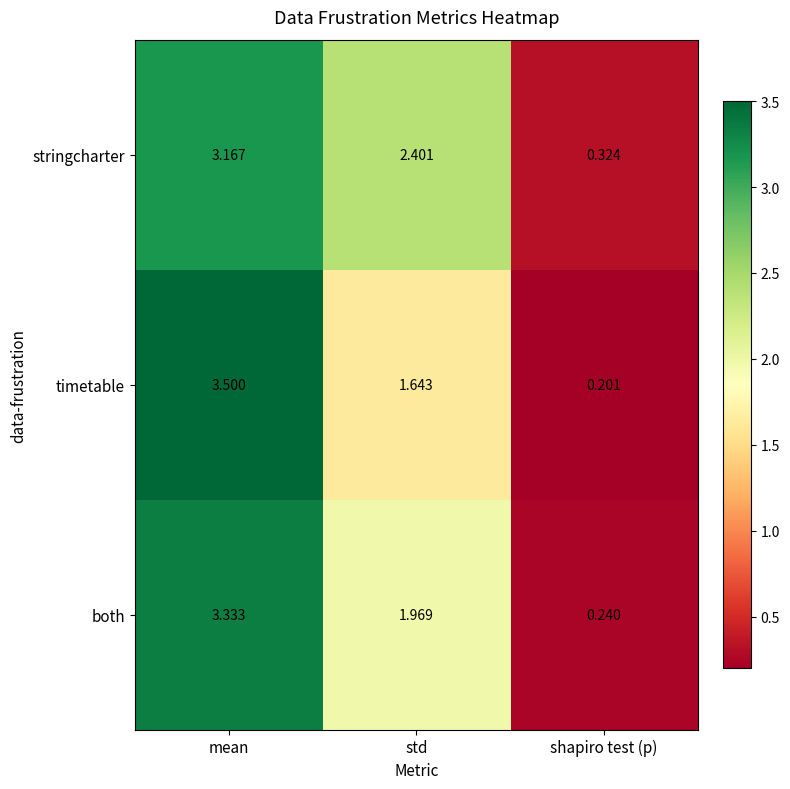

Where does the both series first go above 1?

mean